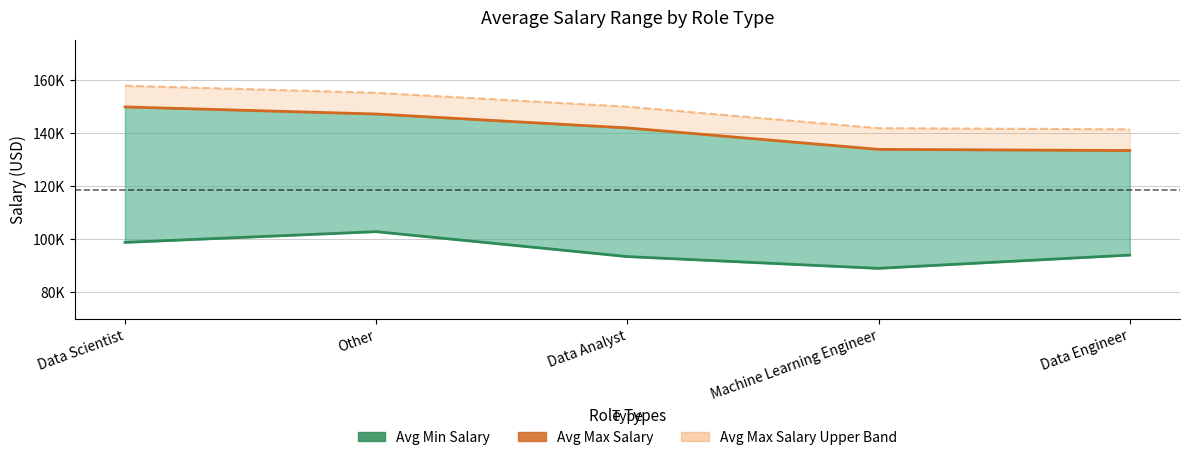

Which category has the highest value in the Avg Min Salary series?

Other